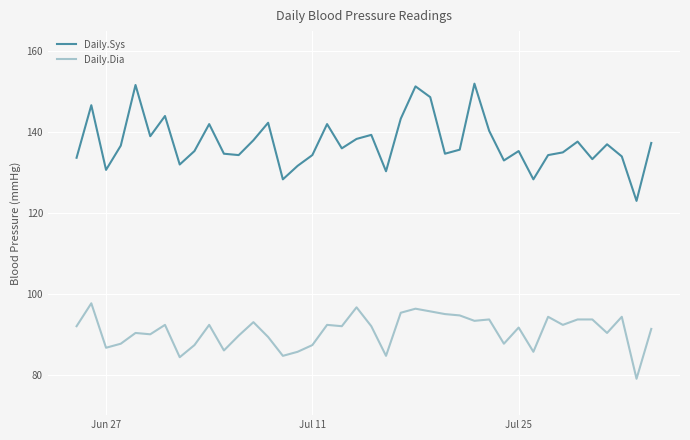

True or false: Daily.Dia and Daily.Sys intersect in this chart.

False